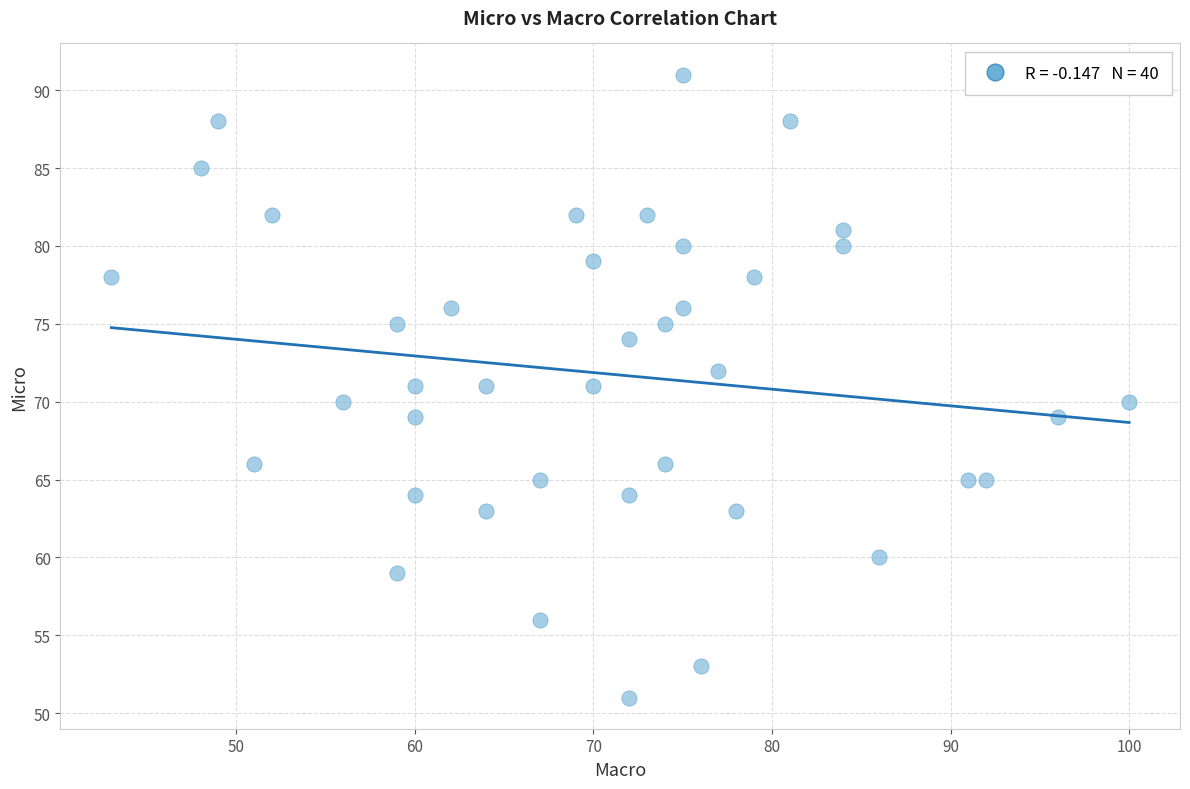

What is the range of Y values (max minus min)?

40